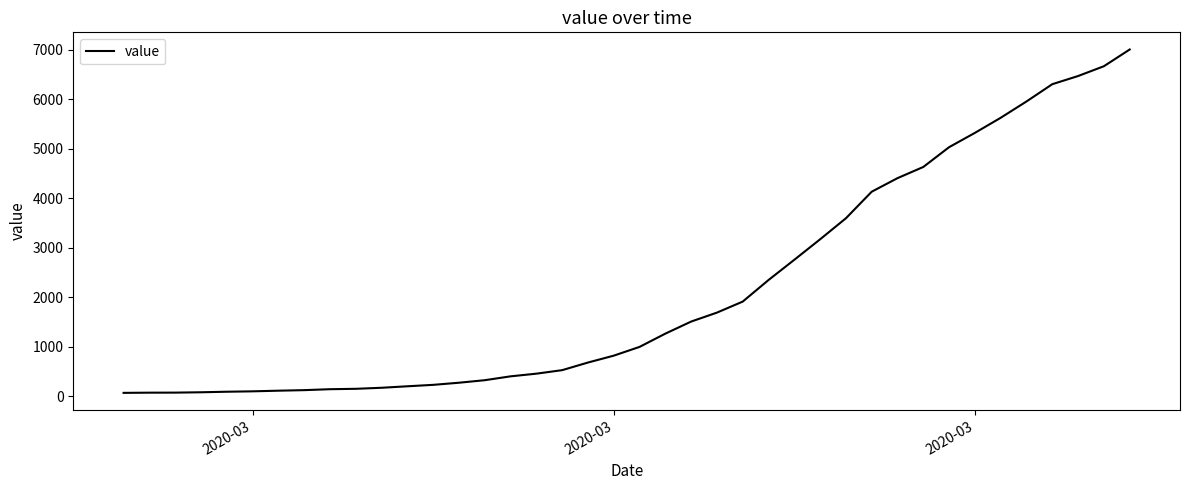

What is the difference between the maximum and minimum values?

6940